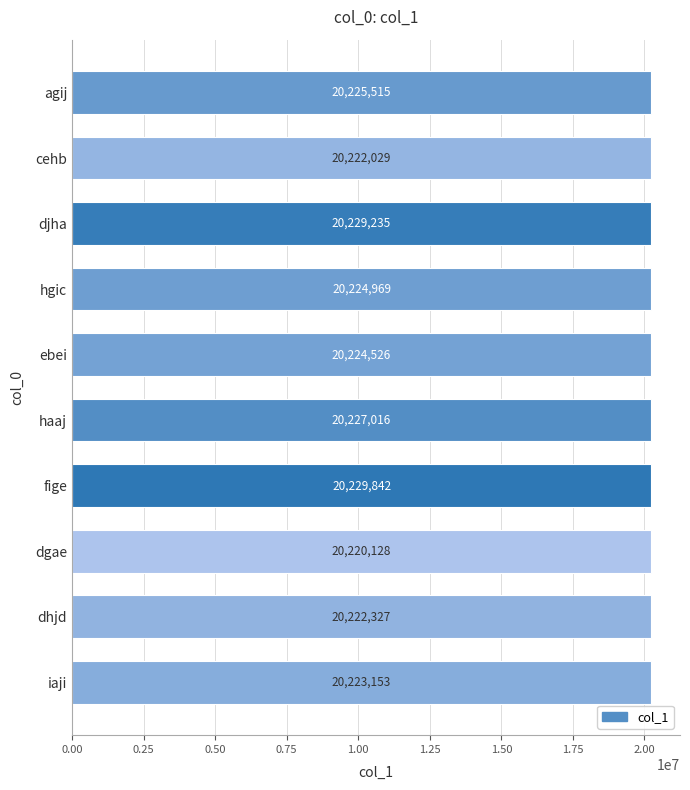

Where is the data nearest to the value 20224985?

hgic